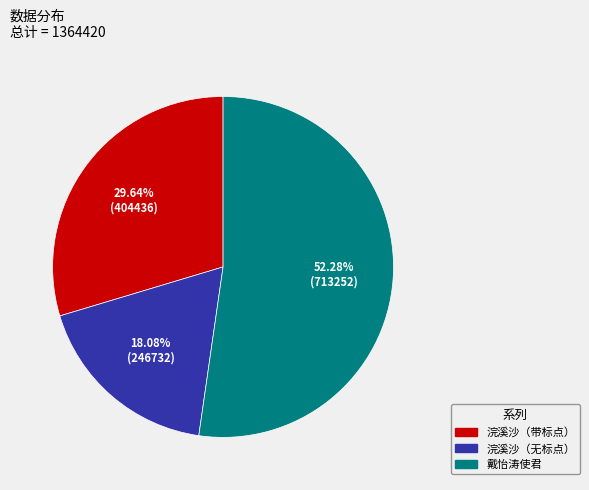

Does any single category account for the majority?

Yes